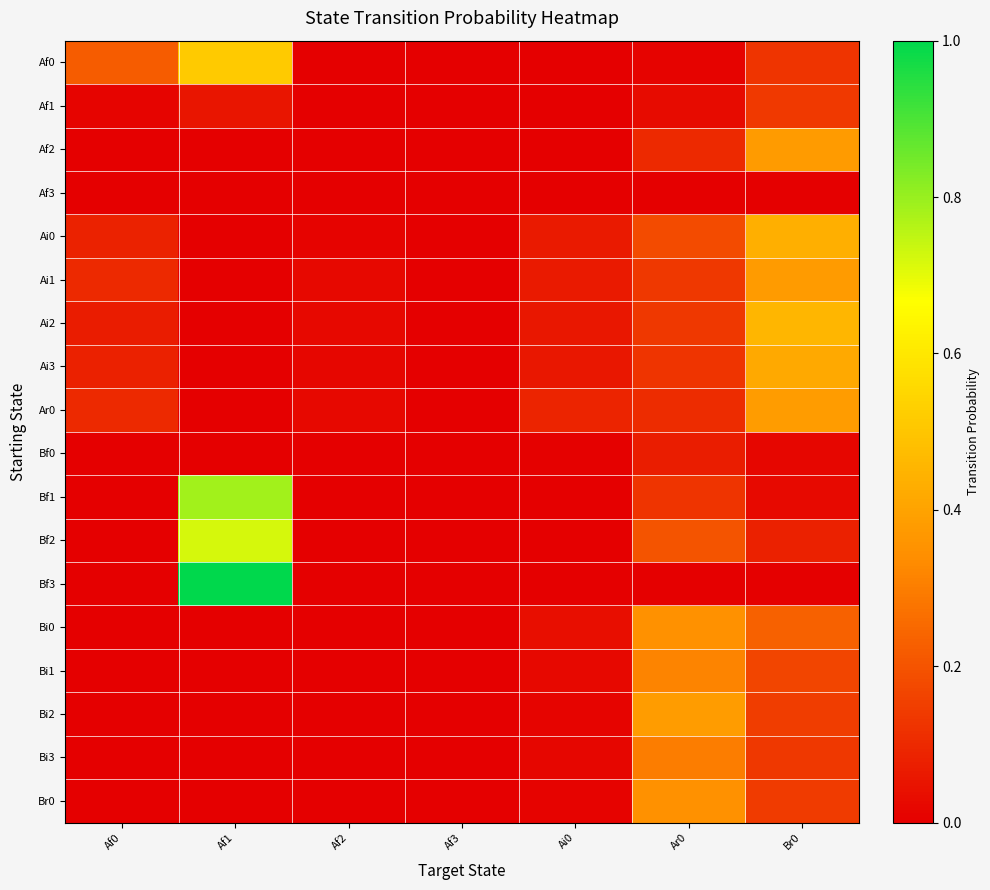

At how many categories does at least one series exceed 0?

7